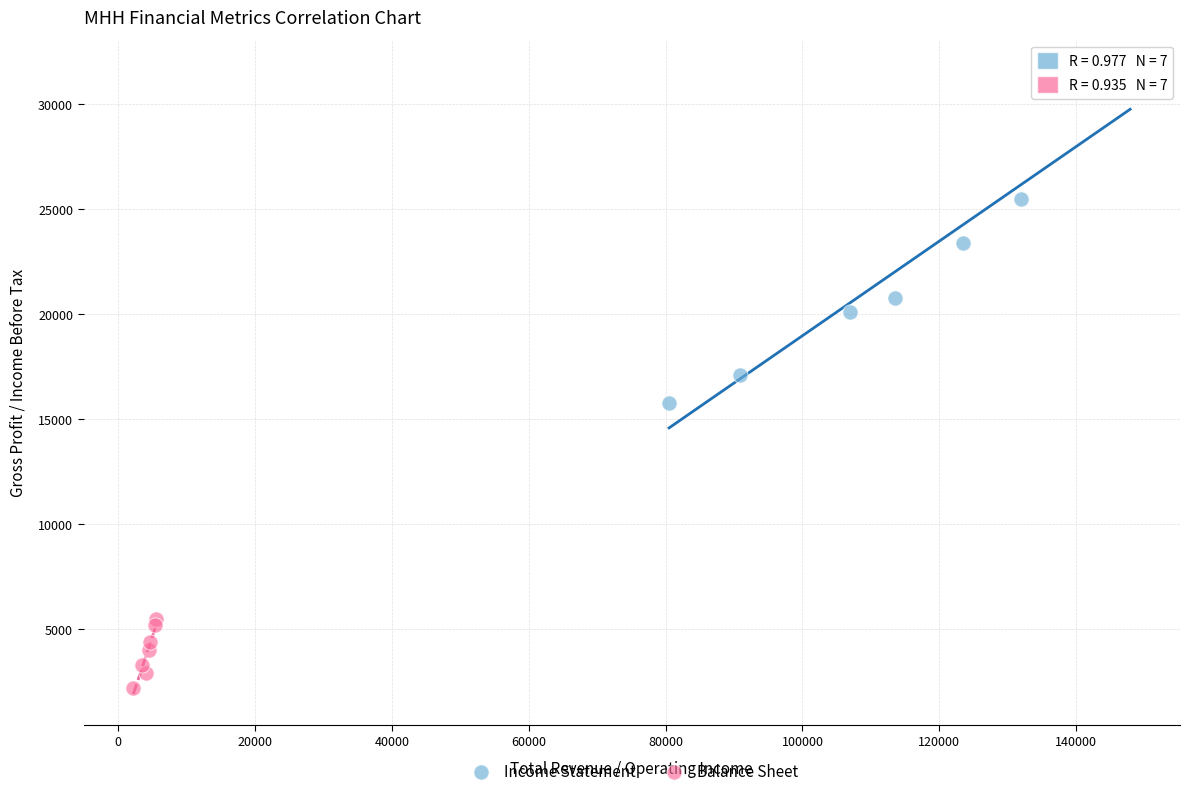

Which series has the widest spread of Y values?

Income Statement